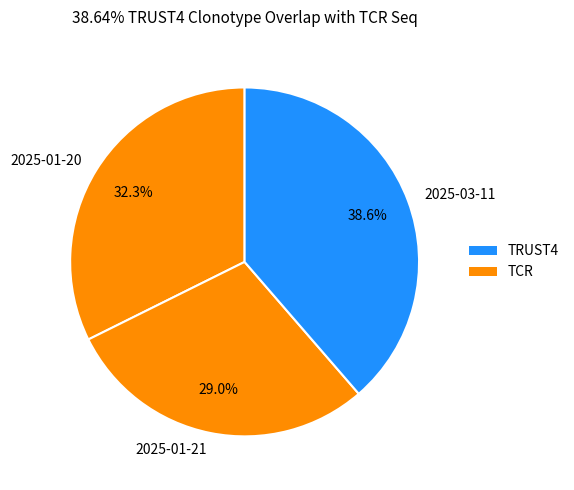

Between 2025-01-21 and 2025-01-20, which is larger?

2025-01-20